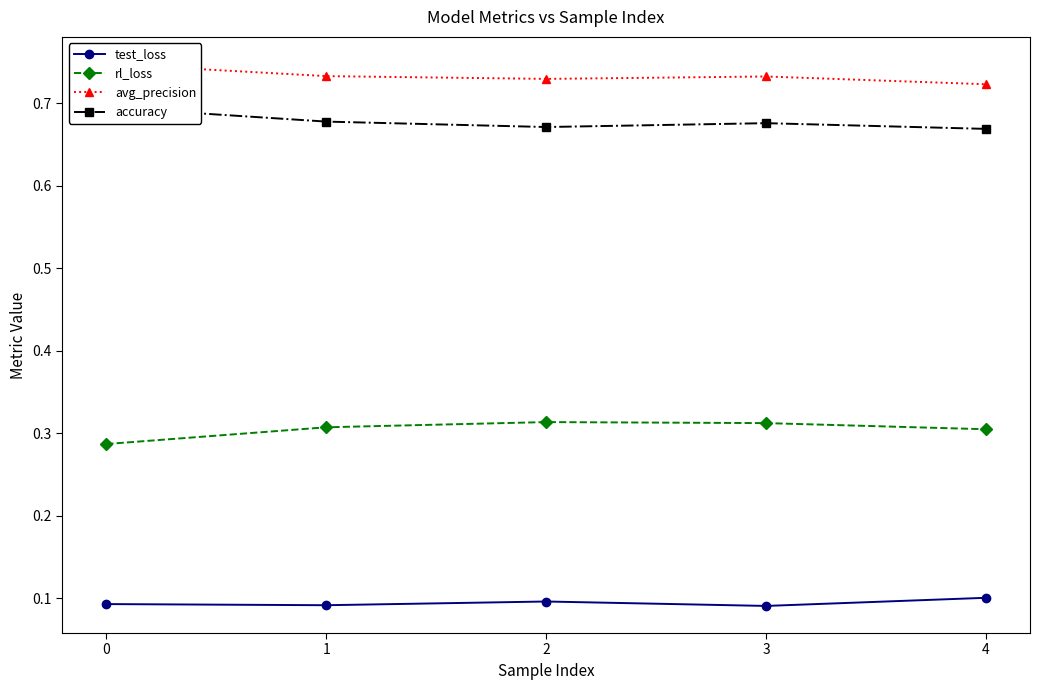

What is the sum of all avg_precision values?

3.7